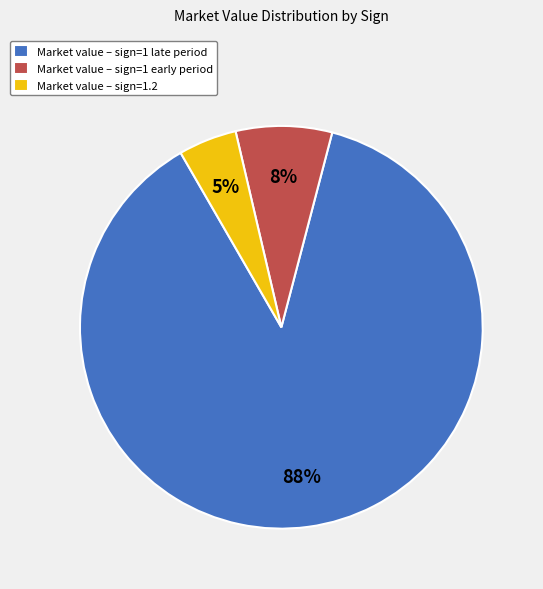

Rank the categories by value from highest to lowest.

Market value – sign=1 late period, Market value – sign=1 early period, Market value – sign=1.2